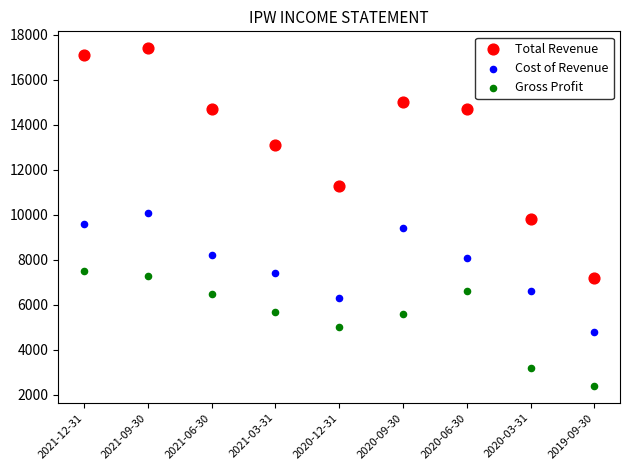

Which series contains the highest Y value?

Total Revenue